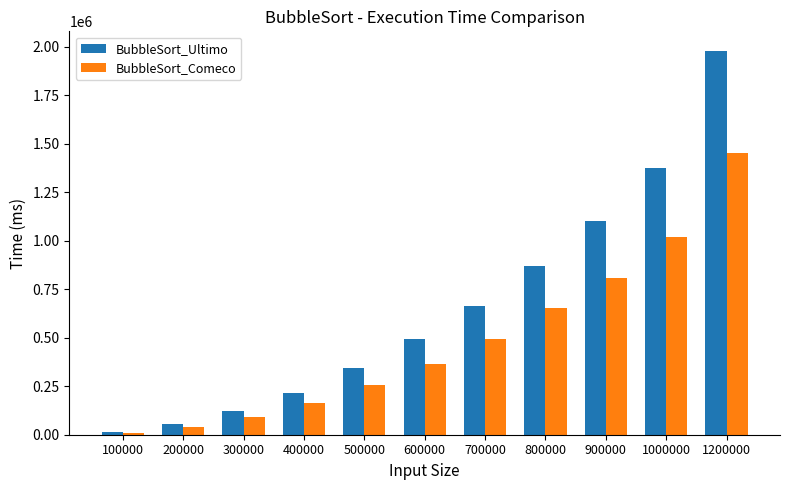

Rank the series by their average value, from lowest to highest.

BubbleSort_Comeco, BubbleSort_Ultimo